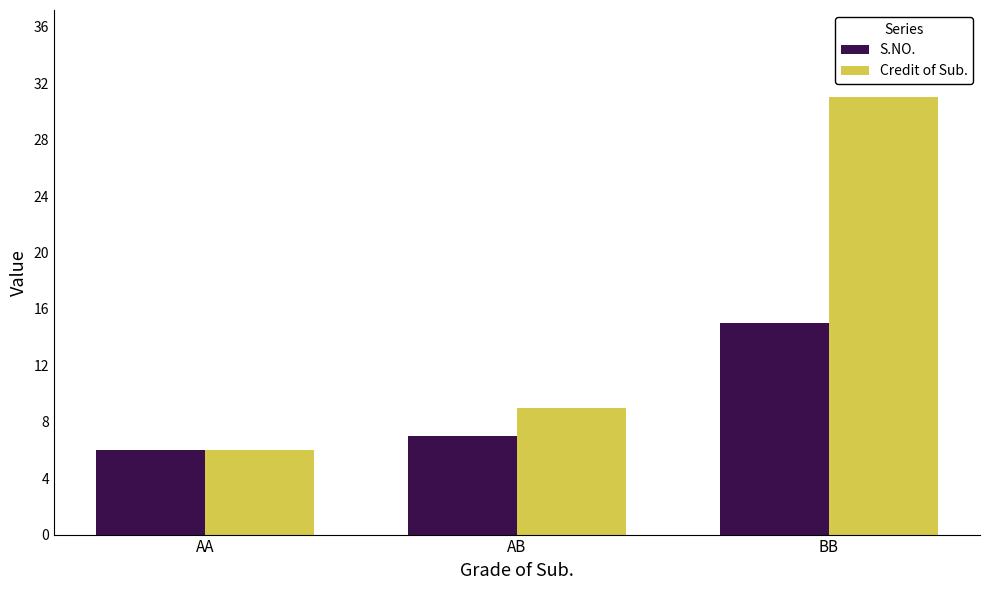

What position from the left is AB?

2